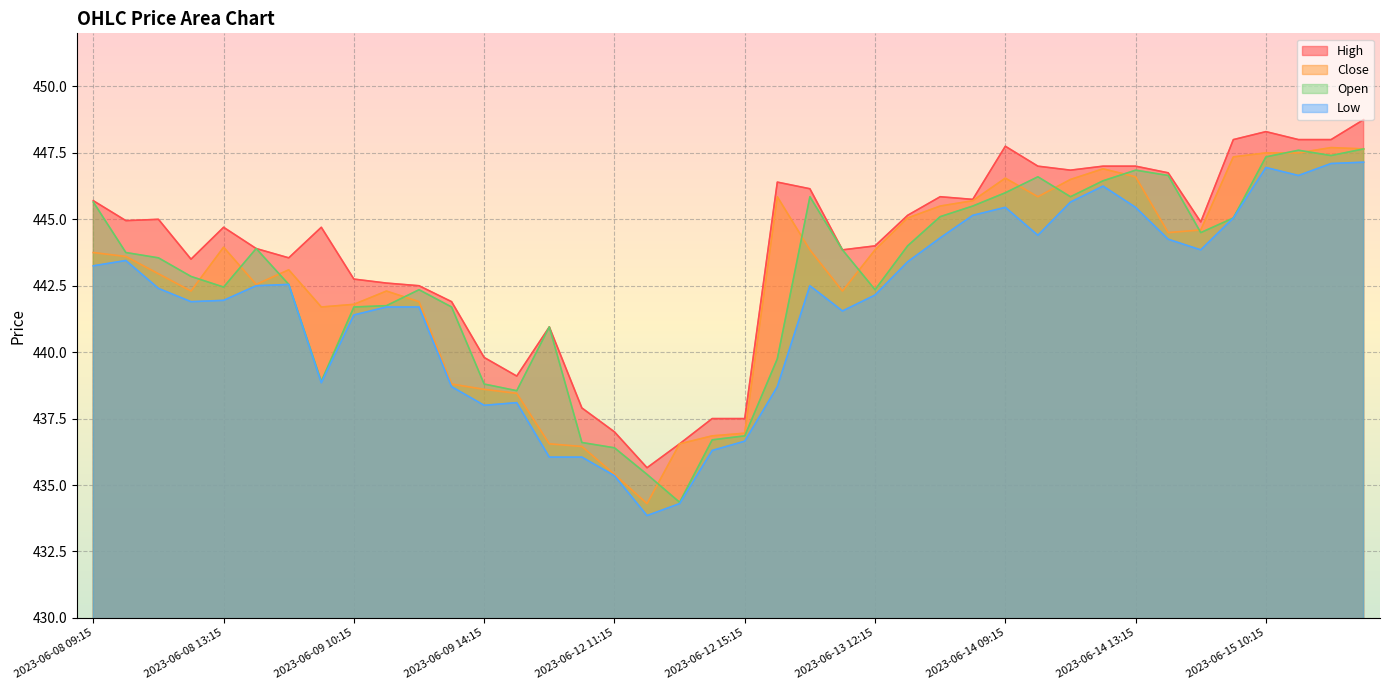

Which has a higher value, 2023-06-12 09:15 or 2023-06-12 15:15?

2023-06-12 09:15